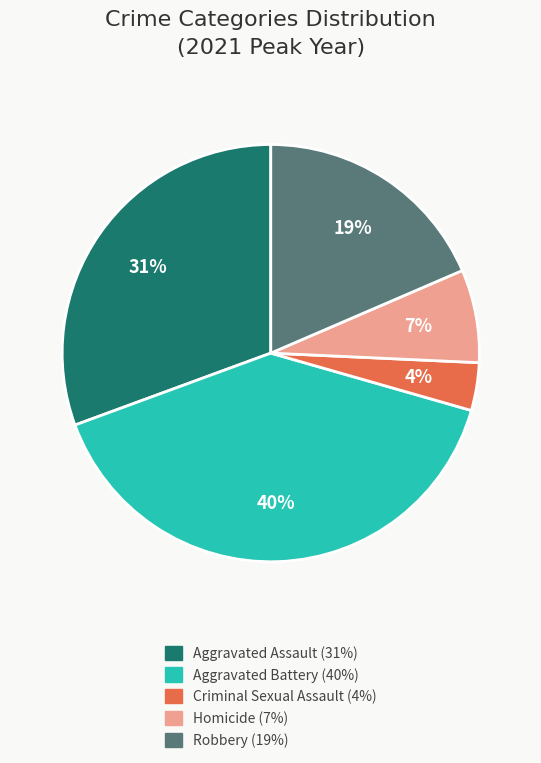

What percentage is the Robbery slice, to the nearest percent?

19%